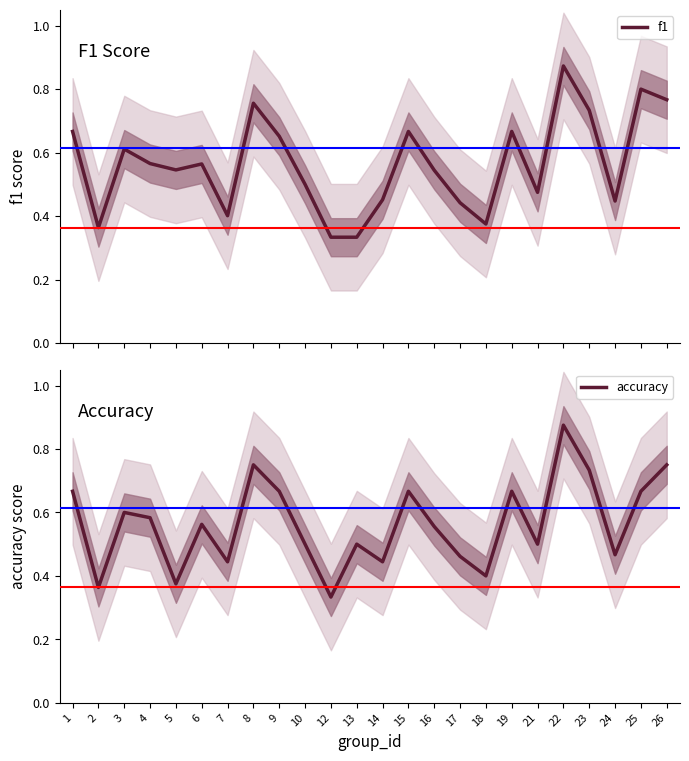

The value of f1 at 13 is 0.3. True or false?

True